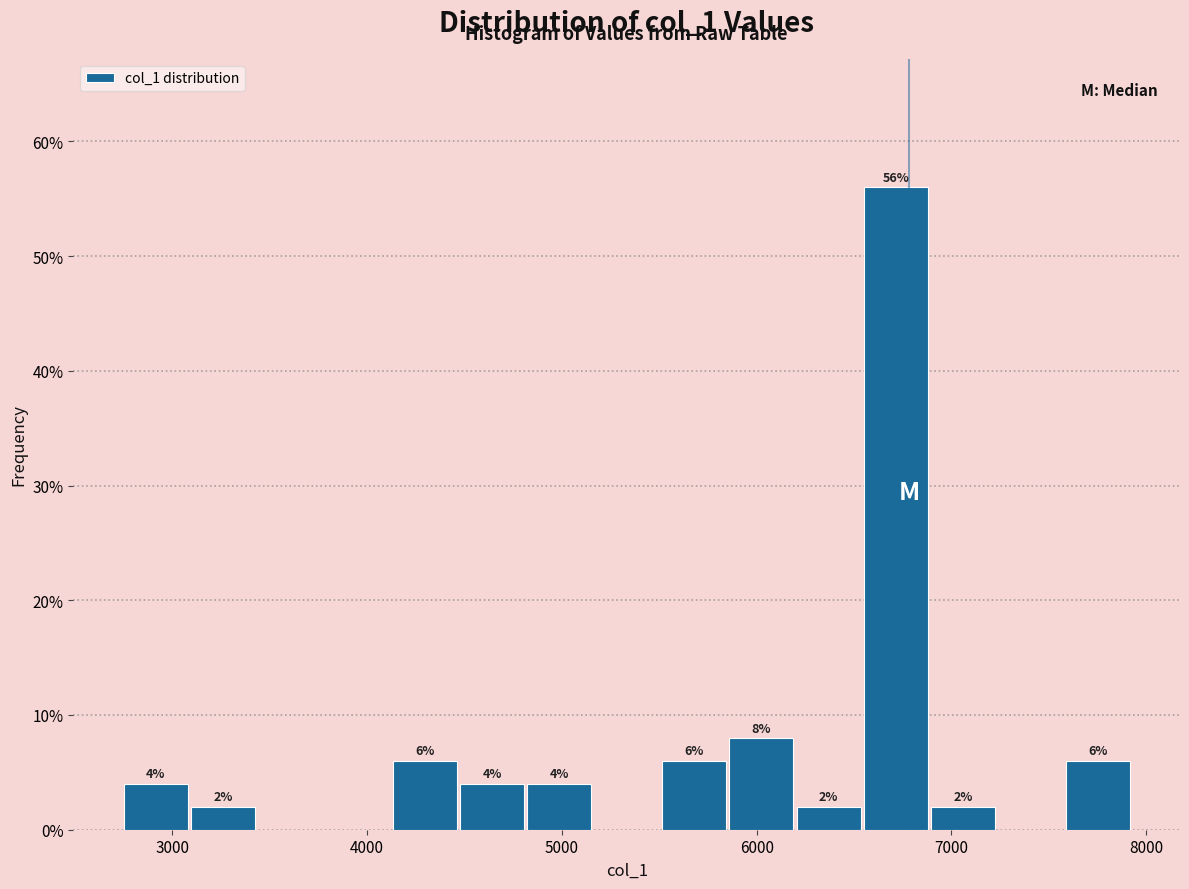

Read against the x-axis, roughly where is the centre of the tallest bar?

6700